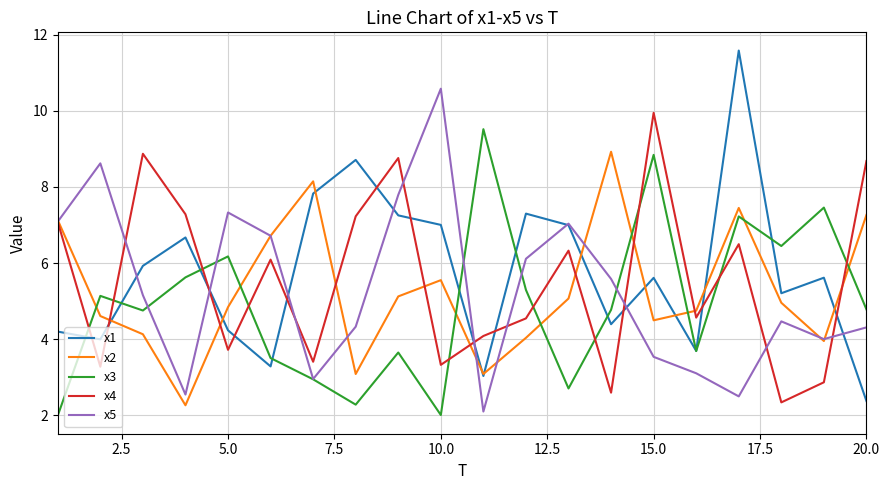

What is the maximum value for x4?

9.9